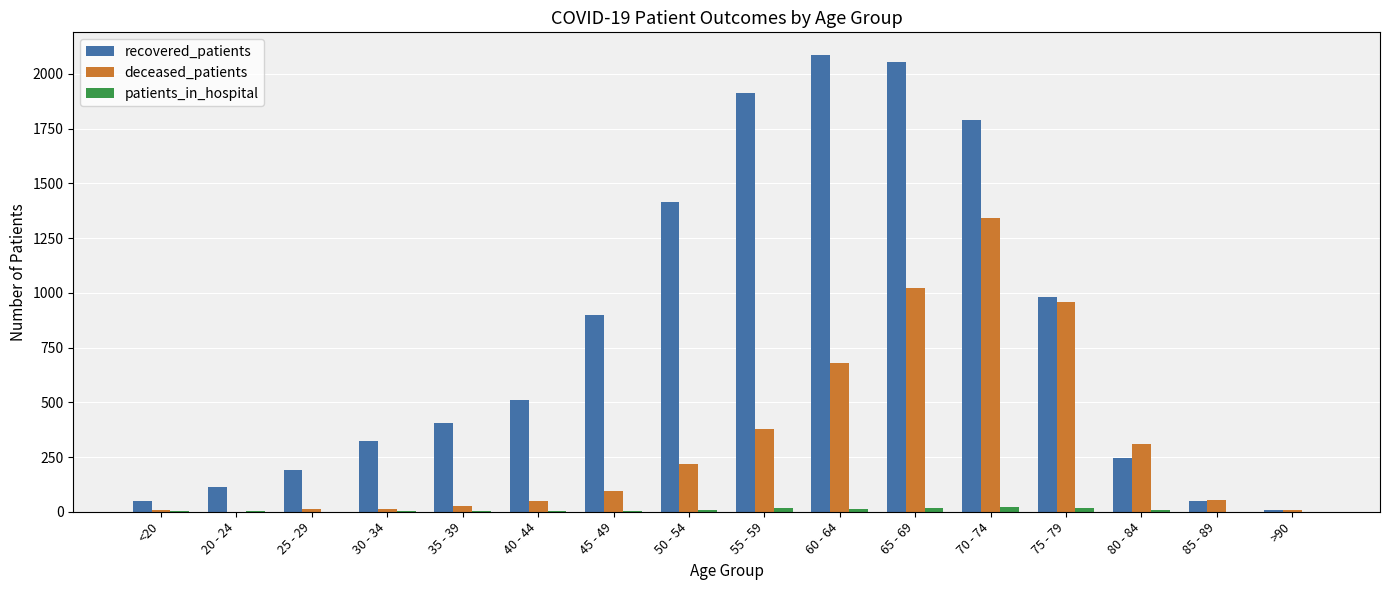

The recovered_patients series shows 1788 at 70 - 74. True or false?

True